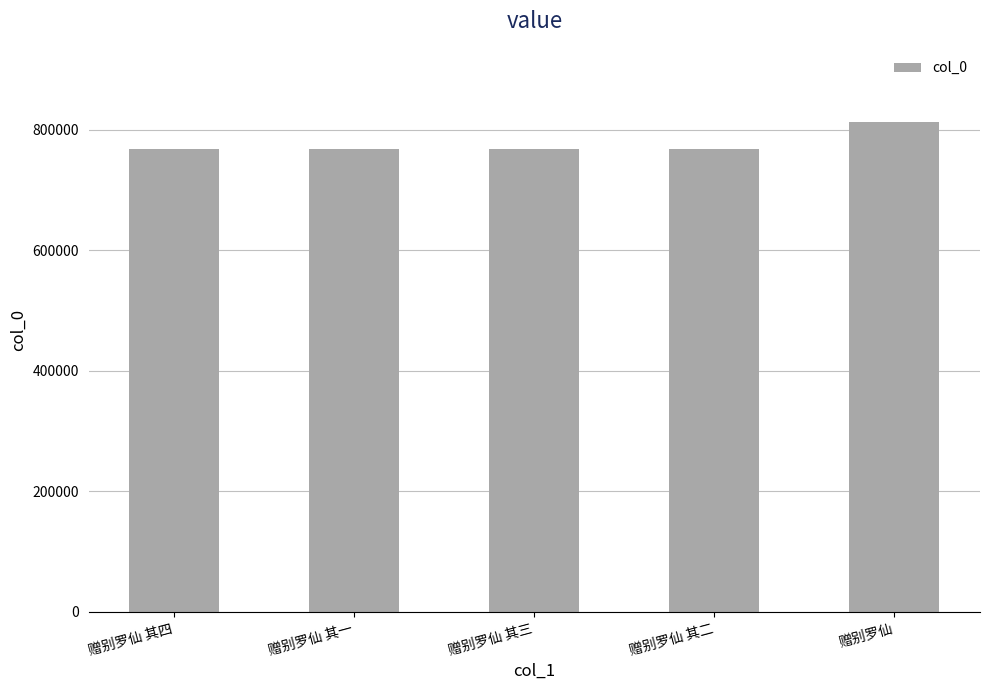

How many data points are less than 767761?

2